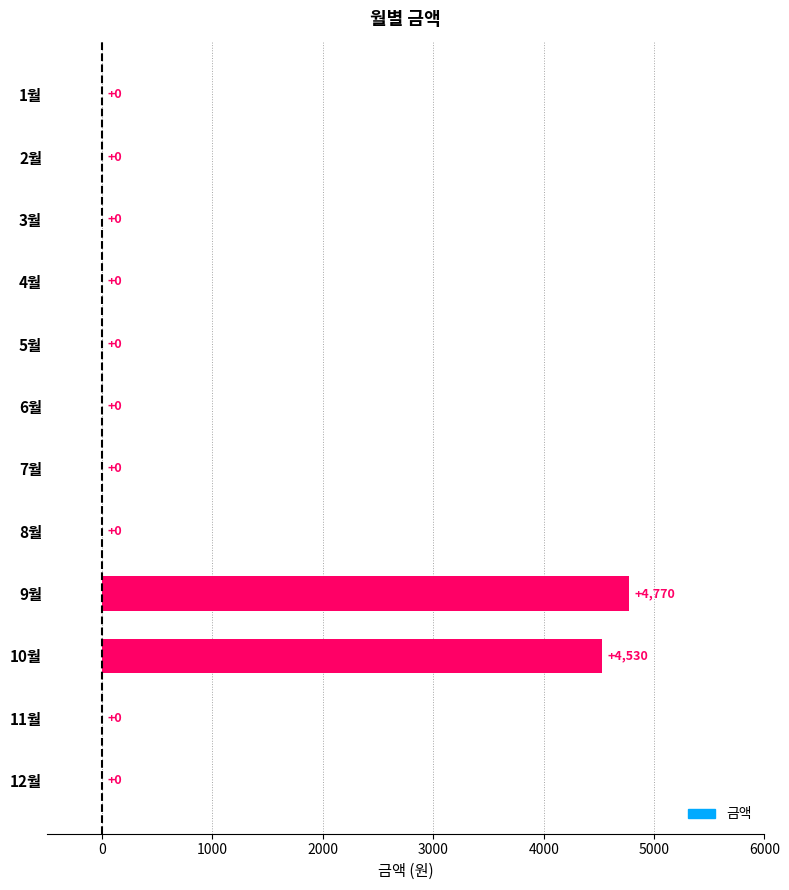

Which category has the highest value across all series?

9월